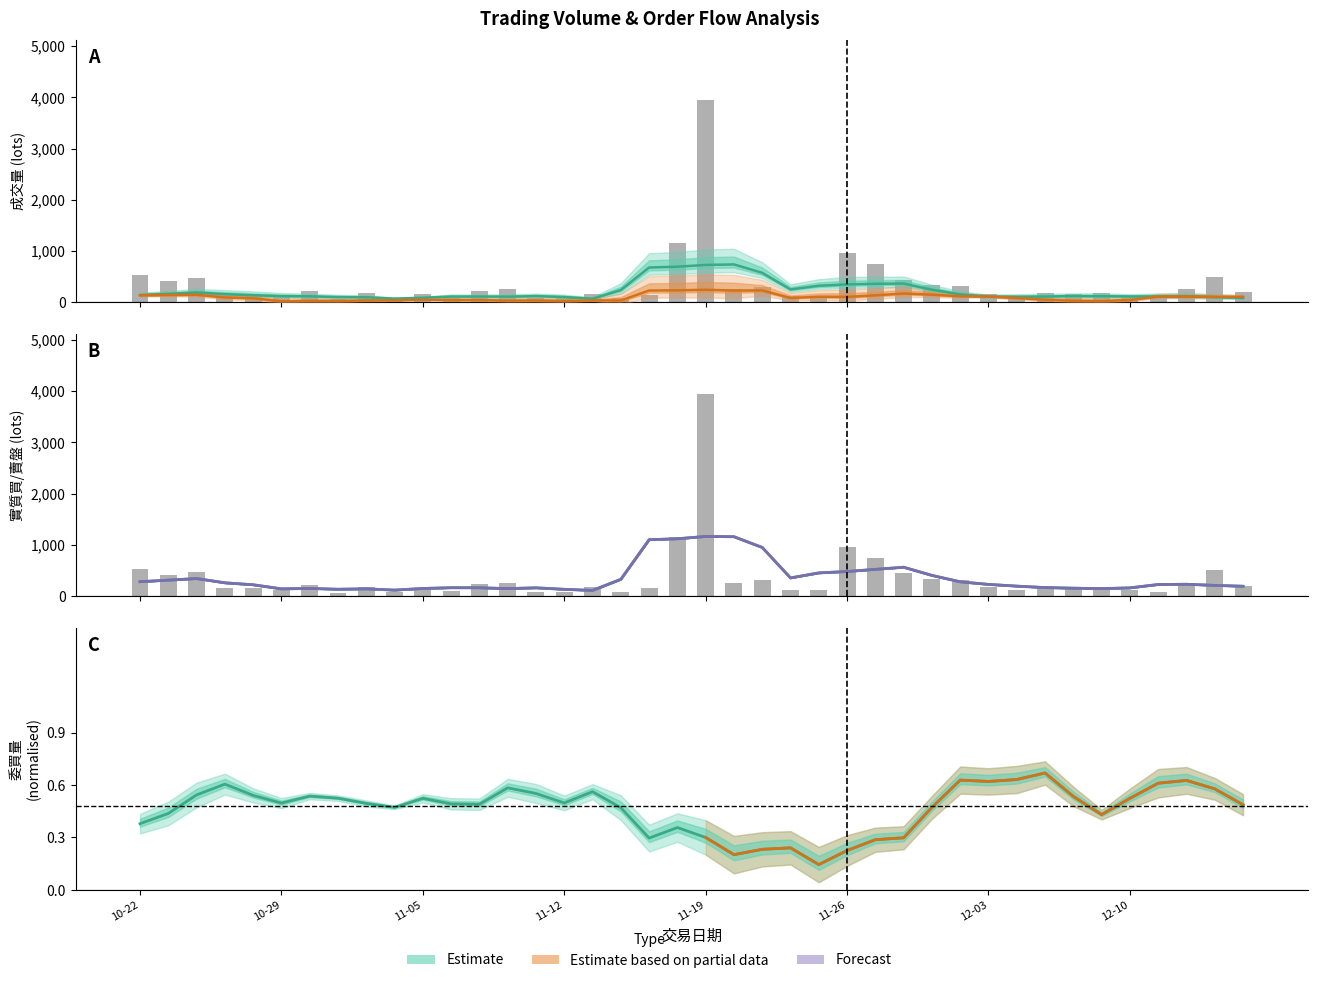

Are the bars grouped side by side (vs. stacked)?

Yes